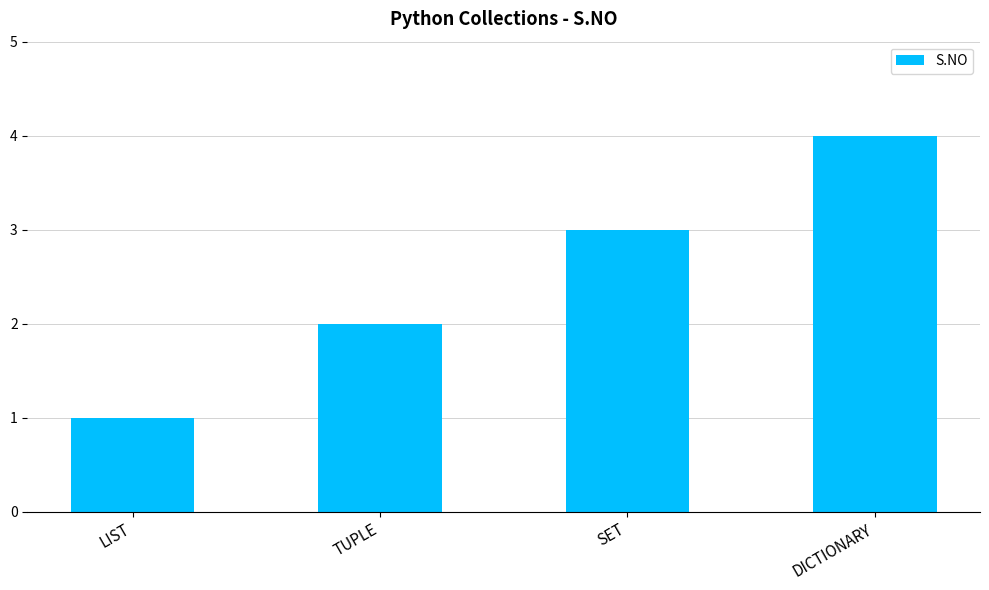

Is it true that the value at SET is 3?

True